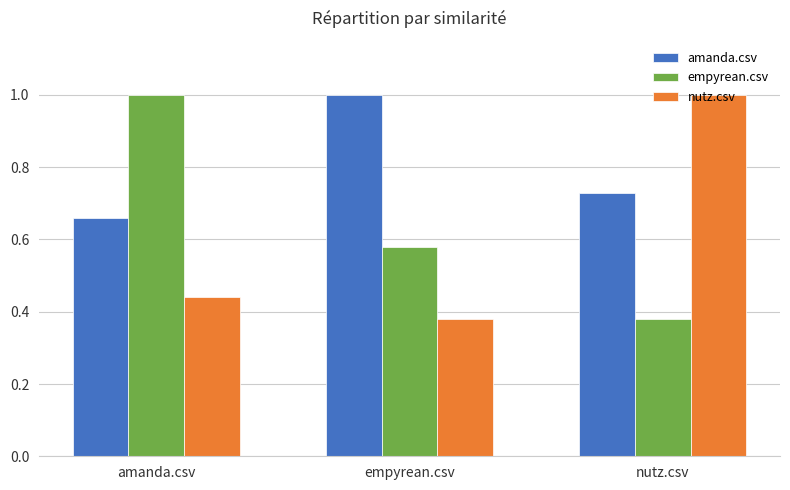

What is the highest value of the nutz.csv series?

1.0